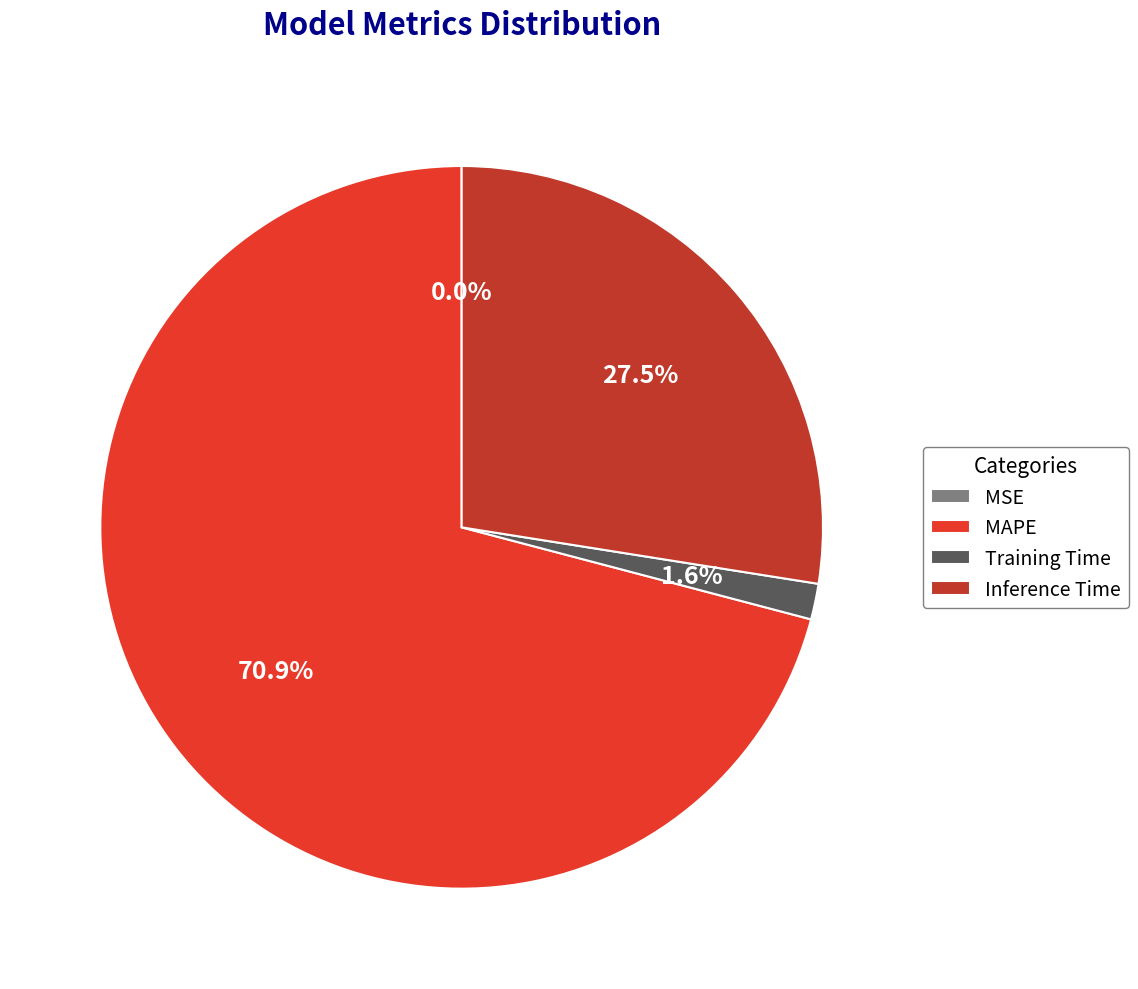

To the nearest percent, what is the average slice percentage?

25%